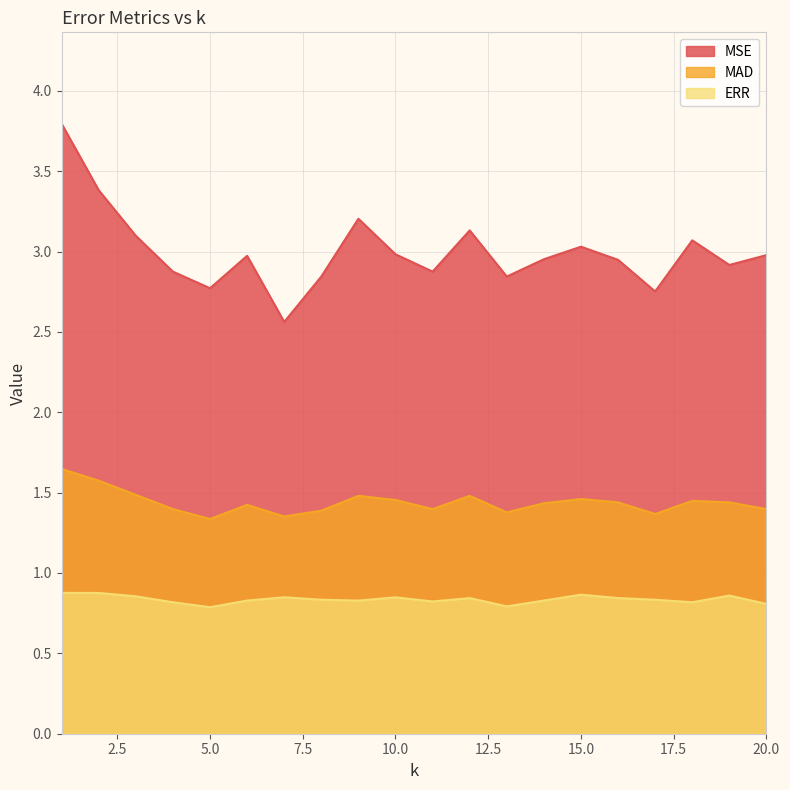

What is the lowest value of the MAD series?

1.3